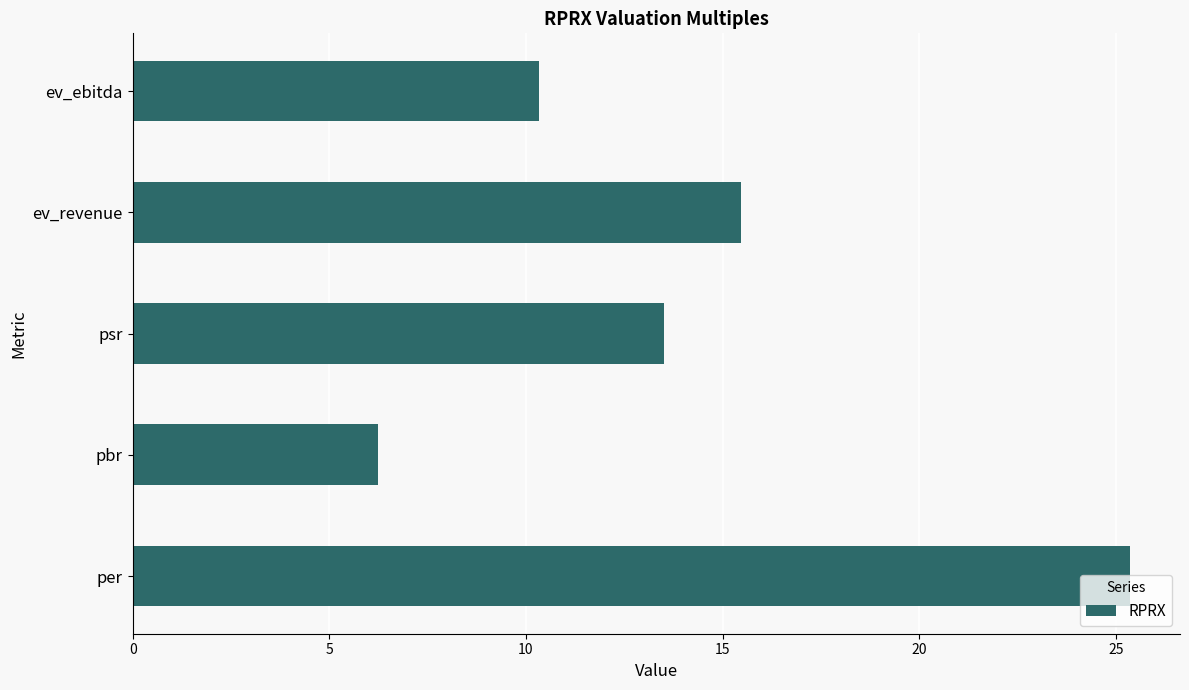

What is the sum of the values at psr and ev_ebitda?

23.8